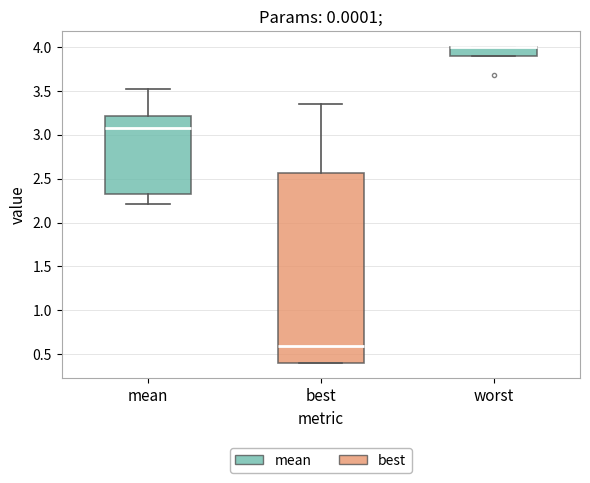

Reading left to right, transcribe this box plot: for each box, give where its median line is, the range the box spans, and where its two whiskers end, as read against the y-axis. The values are not printed on the chart, so give them approximately, as read against the axis.

mean: median 3.10, box 2.30 to 3.20, whiskers 2.20 to 3.50
best: median 0.60, box 0.40 to 2.55, whiskers 0.40 to 3.35
worst: median 4.00 (drawn on the box's upper edge), box 3.90 to 4.00, whiskers 3.90 to 4.00